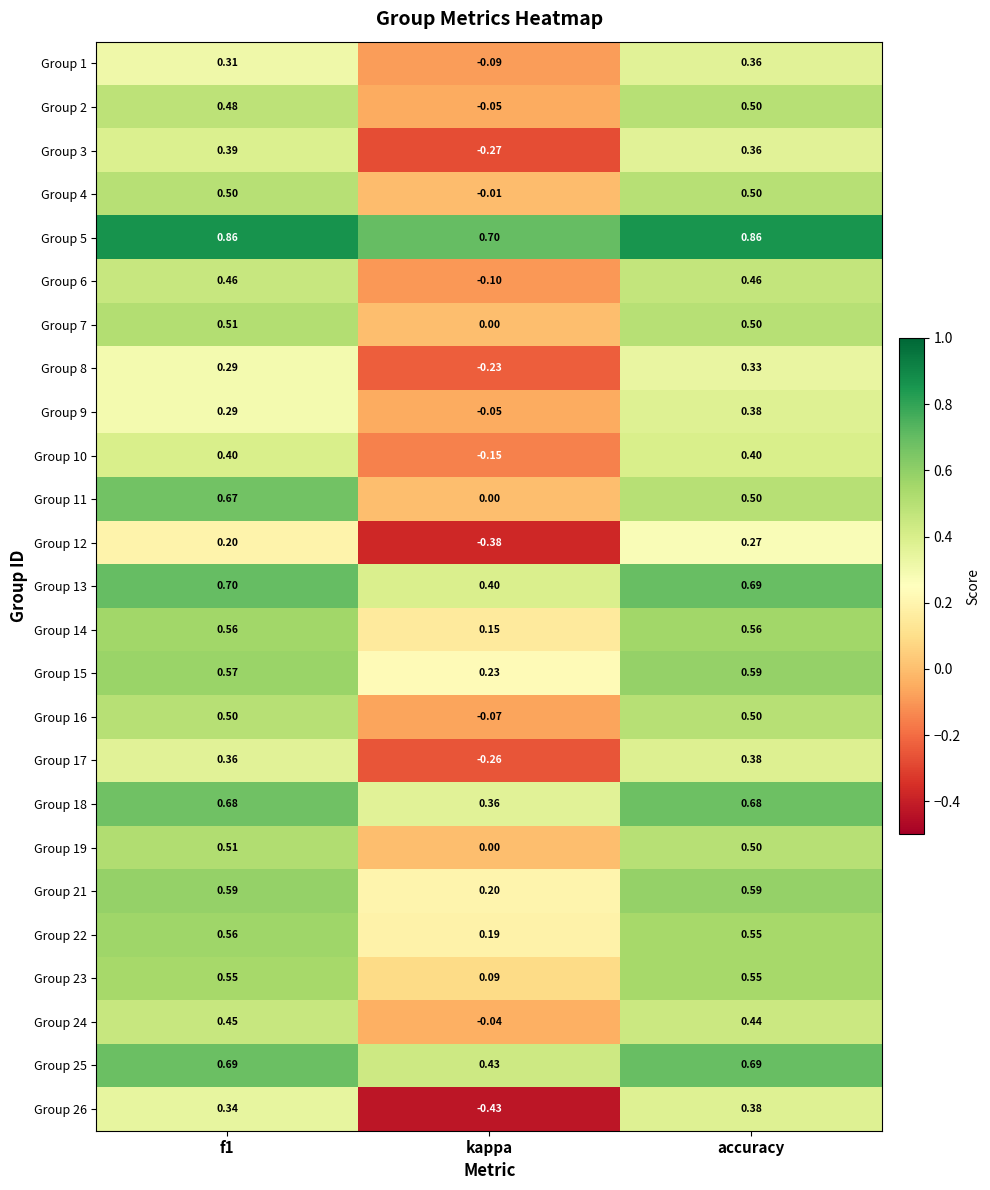

At which label does Group 3 reach its minimum?

kappa